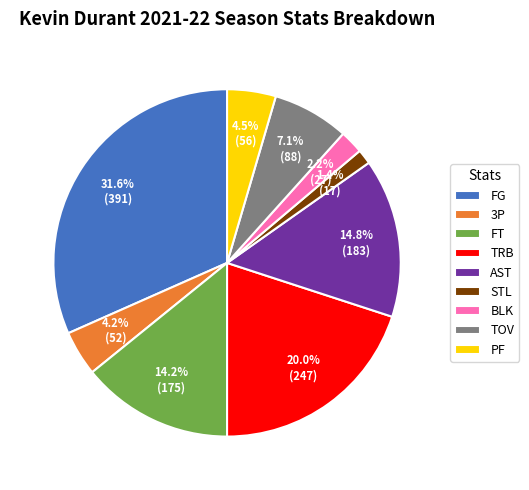

Between TRB and 3P, which is larger?

TRB